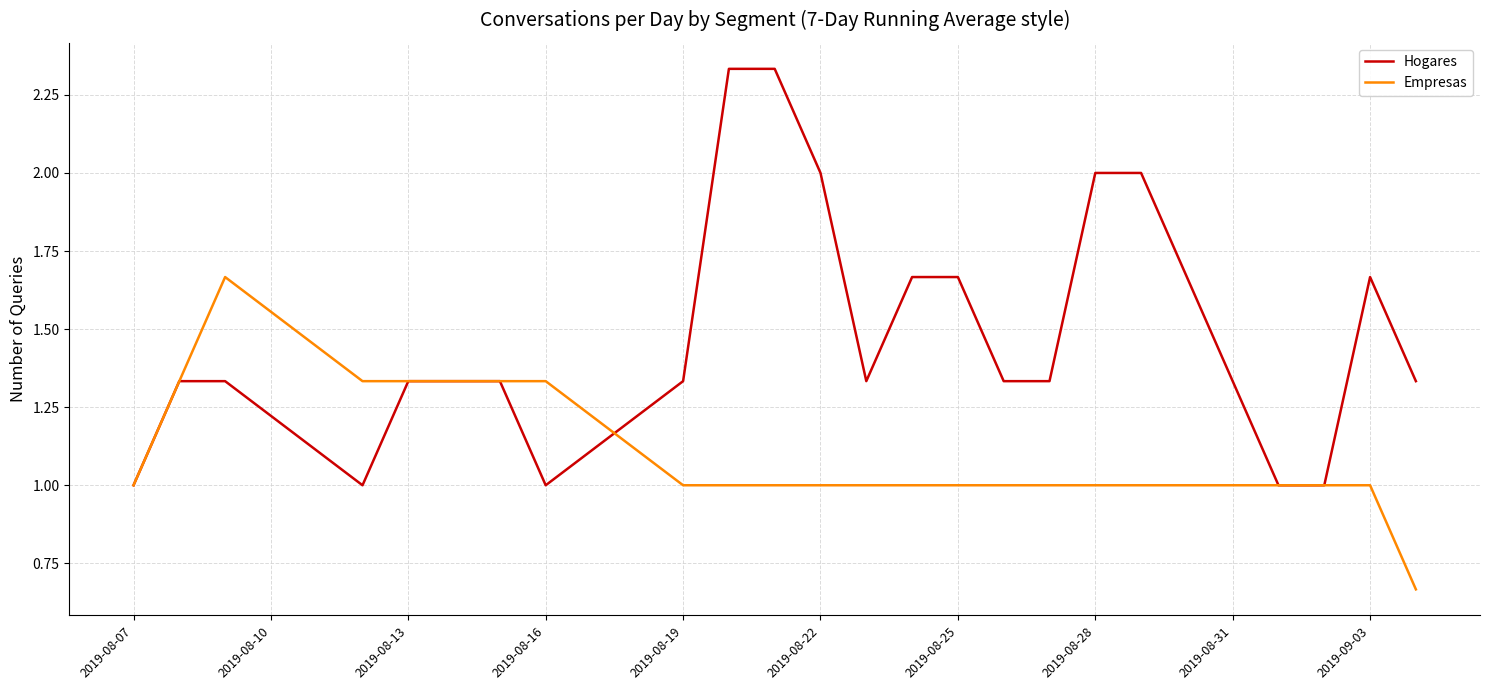

Which series has the largest total across all categories?

Hogares